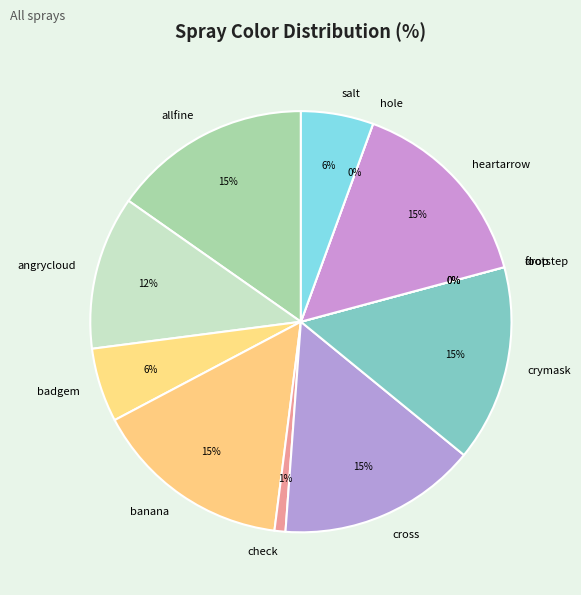

To the nearest percent, what is the average slice percentage?

8%